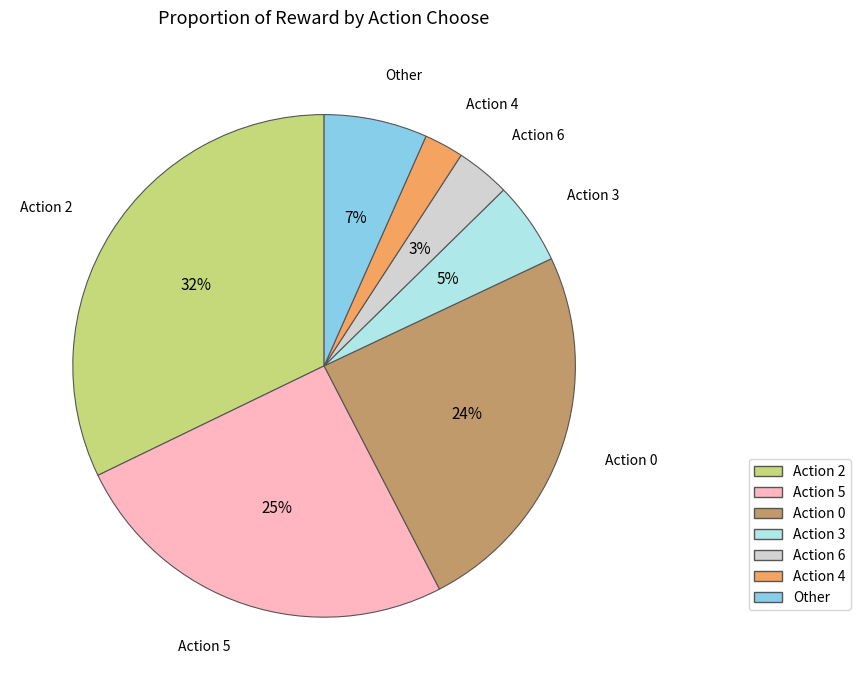

To the nearest percent, what is the average slice percentage?

14%